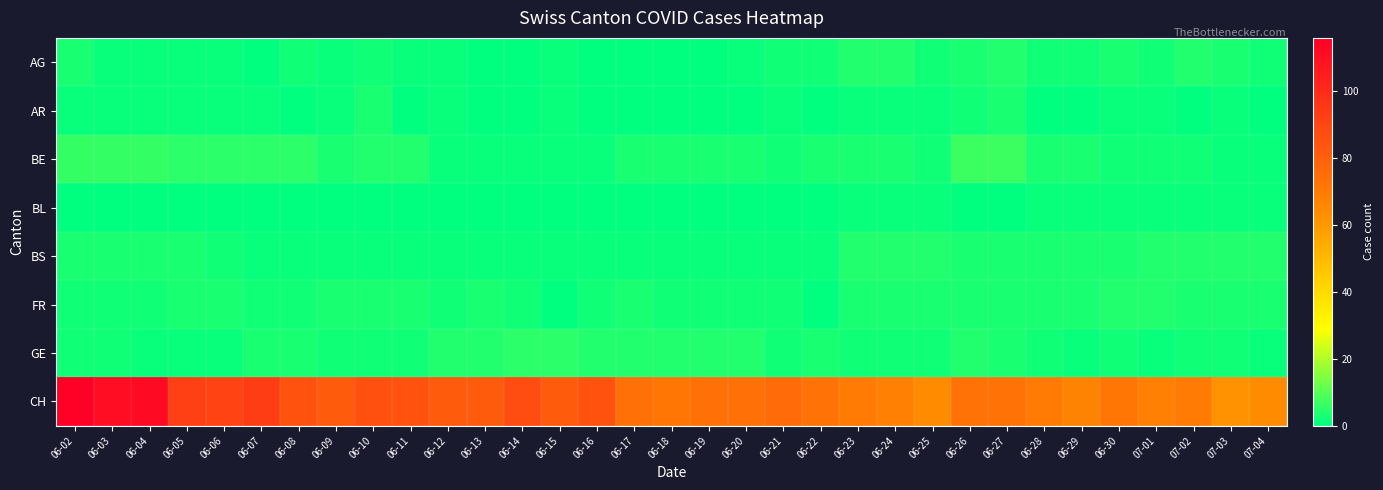

List the series in order of their peak value, highest first.

CH, BE, GE, AG, BS, FR, AR, BL